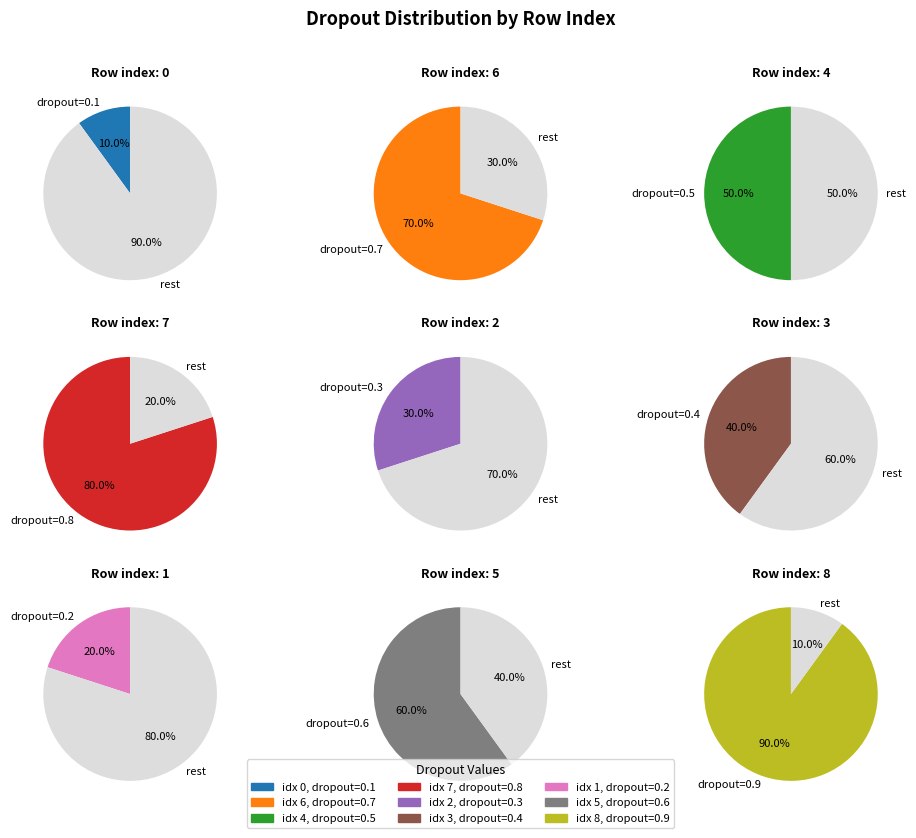

How much of the chart is everything except 3?

91.1%